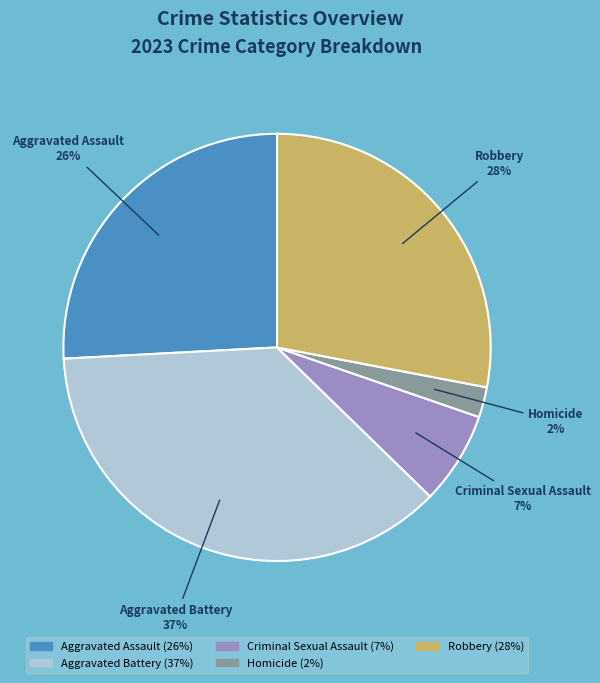

Does any single category account for the majority?

No